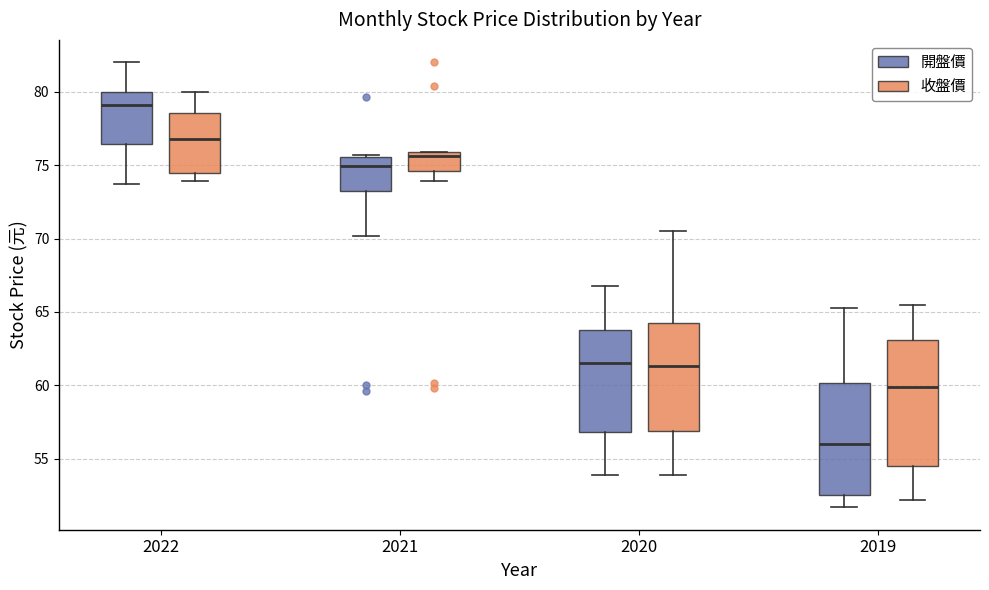

Where is the upper edge of the box for 2022 (開盤價) on the y-axis? The values are not printed on the chart, so give them approximately, as read against the axis.

80.0